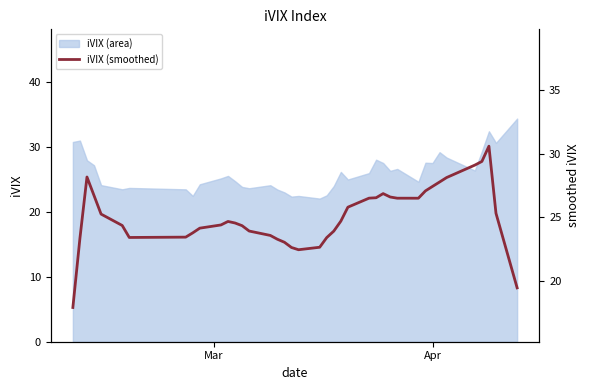

True or false: the data shows 39.1 at 4.

False